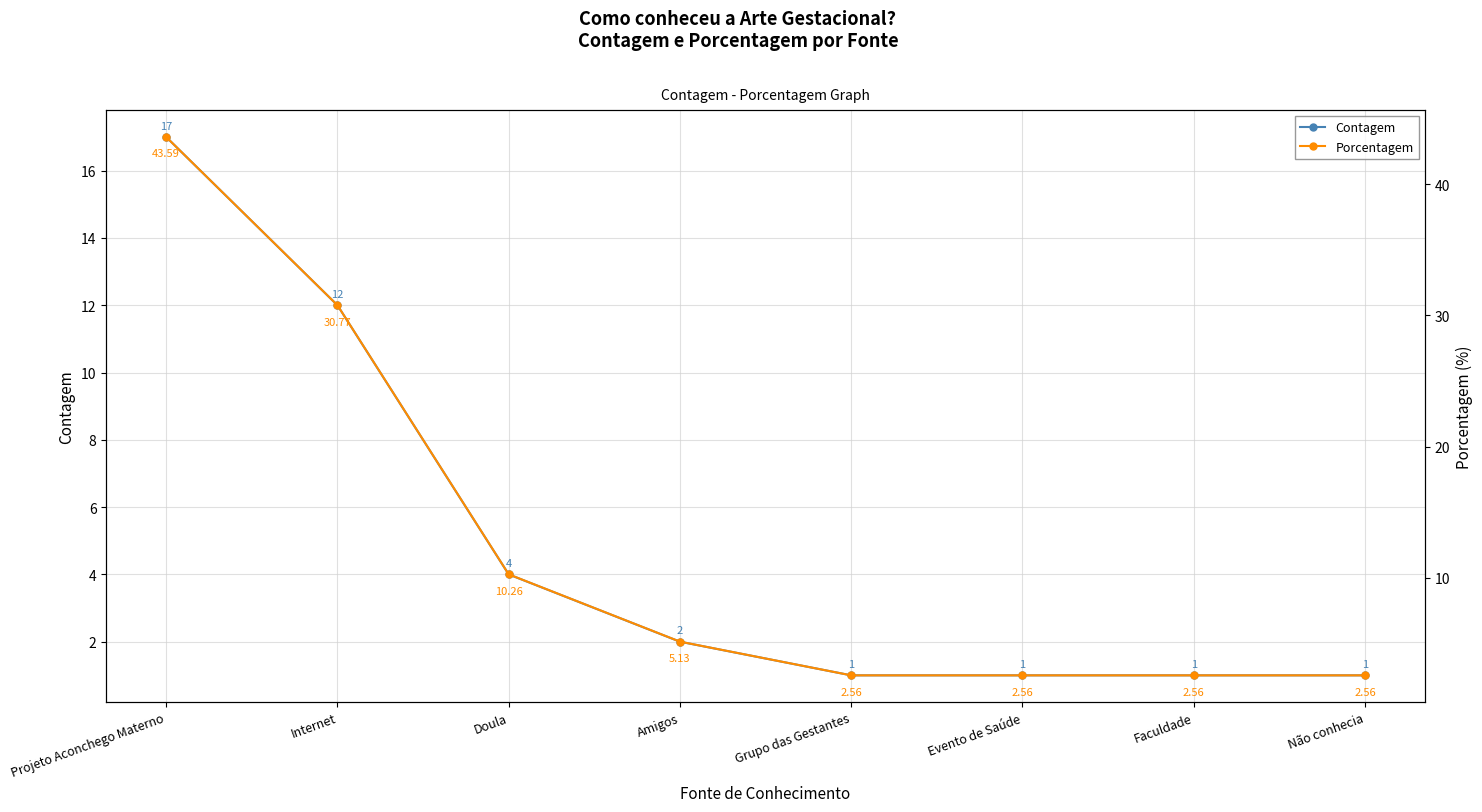

Between Amigos and Faculdade, which series saw the biggest shift?

Porcentagem